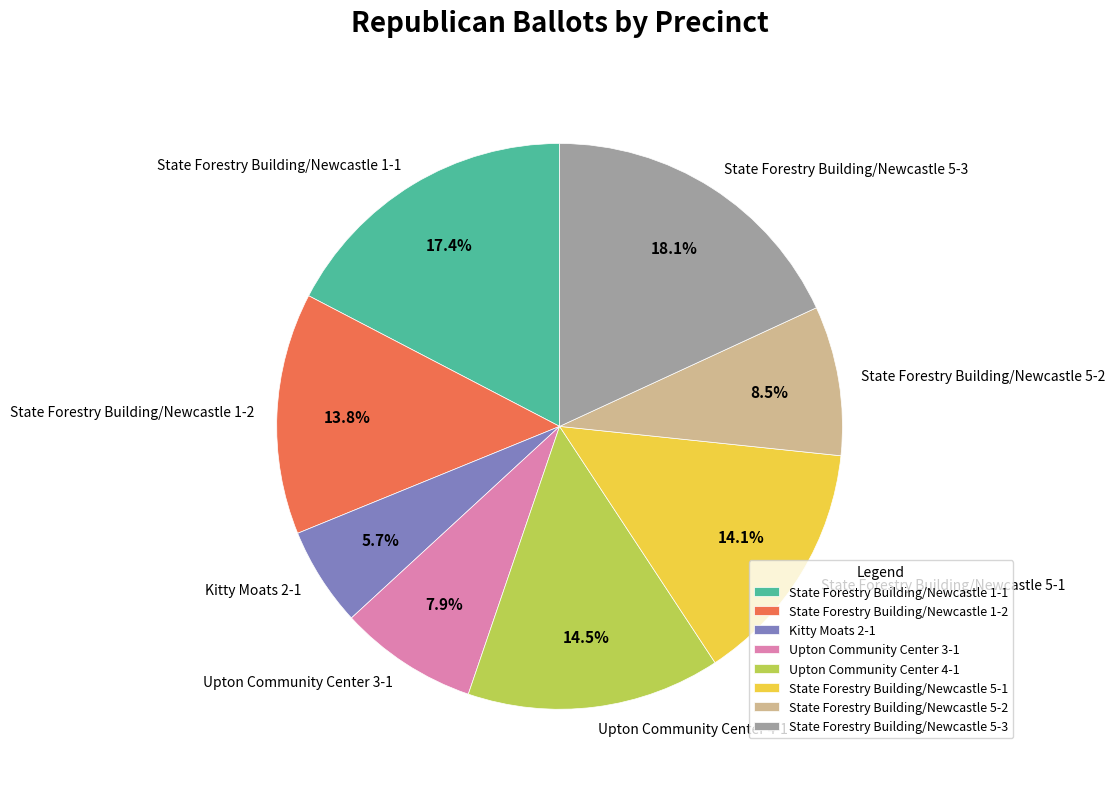

Which has a higher value, State Forestry Building/Newcastle 5-3 or State Forestry Building/Newcastle 5-1?

State Forestry Building/Newcastle 5-3